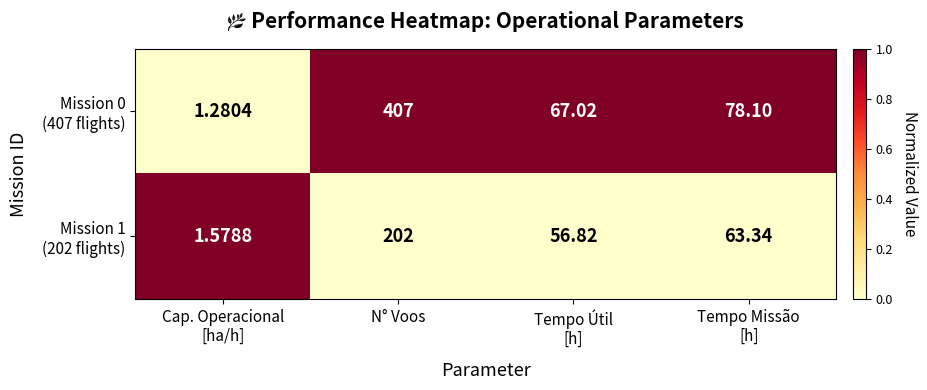

At which category is the sum across all series the highest?

N° Voos